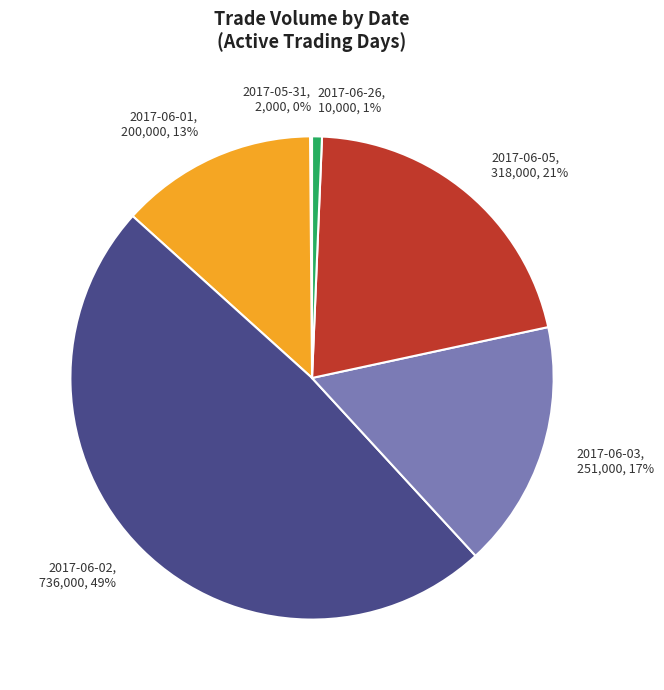

Does 2017-06-26 account for over 50% of the chart?

No